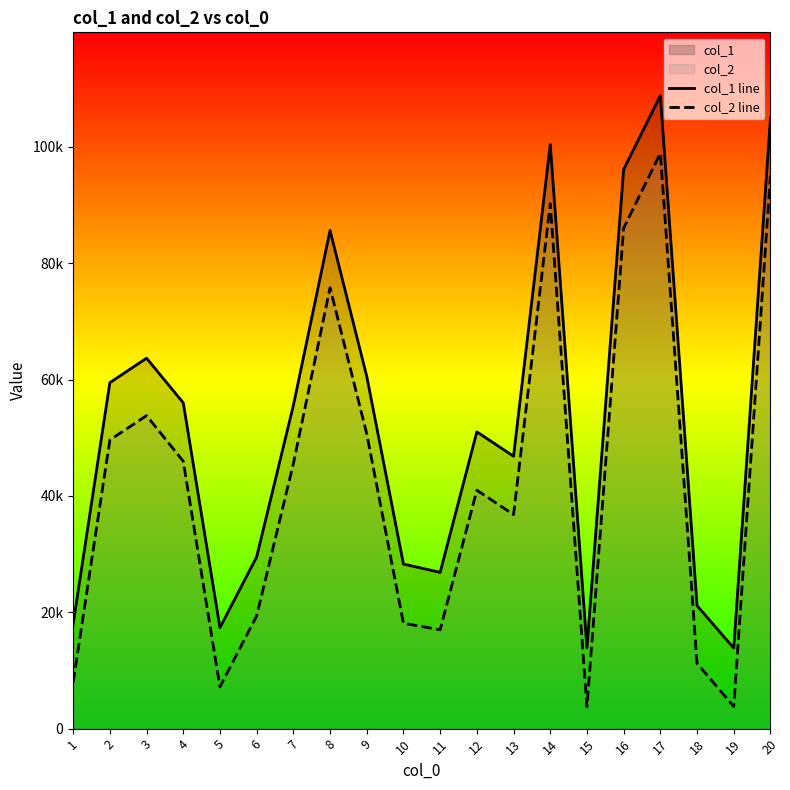

The value of col_1 line at 11 is 26861. True or false?

True